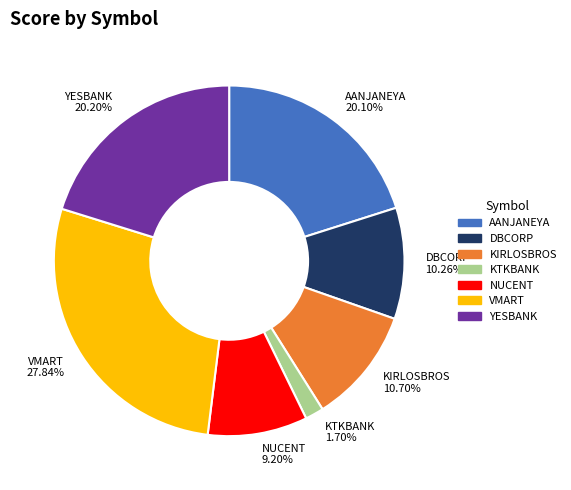

Do KIRLOSBROS and DBCORP together represent more than half of the pie?

No